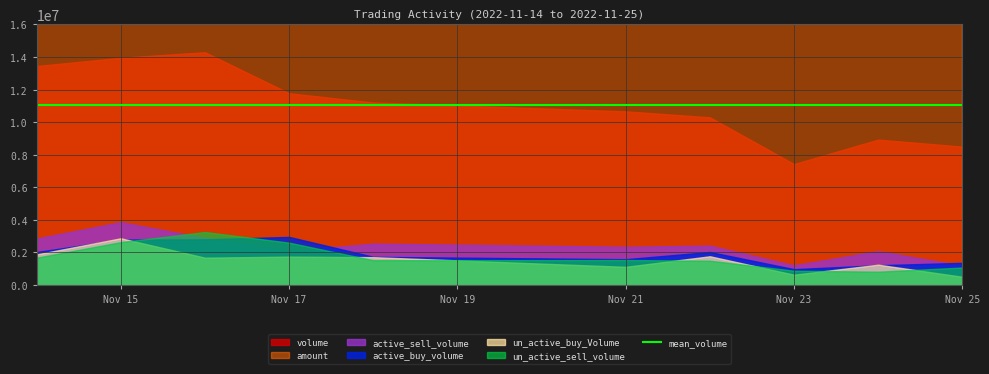

What is the difference between the highest and lowest values at 2022-11-21?

57279106